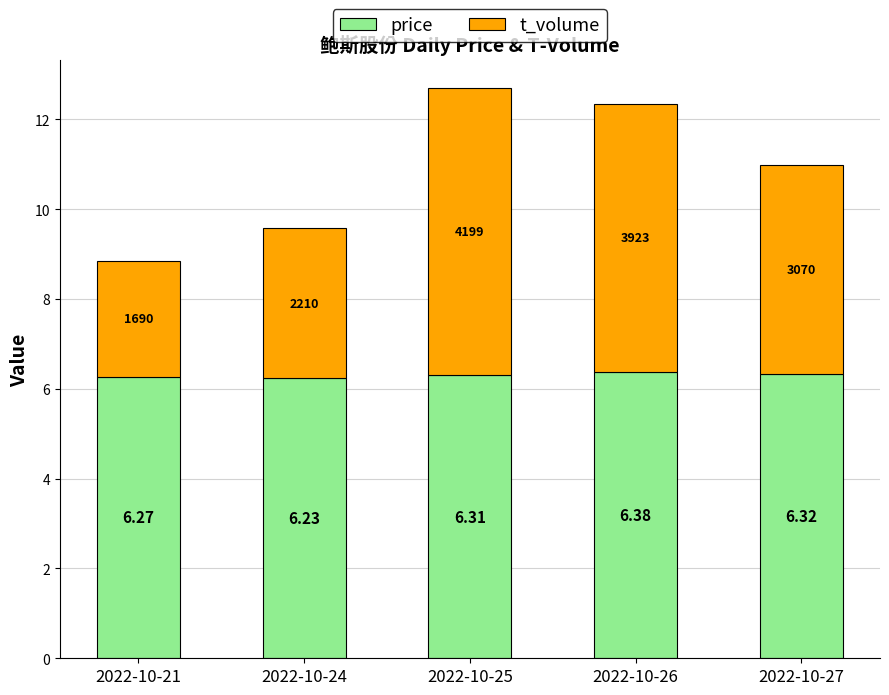

How many categories are shown in the chart?

5